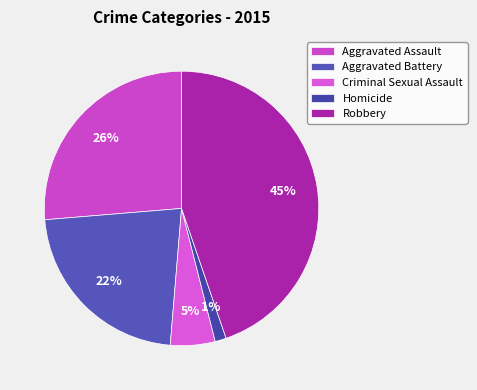

How many slices are in this pie chart?

5